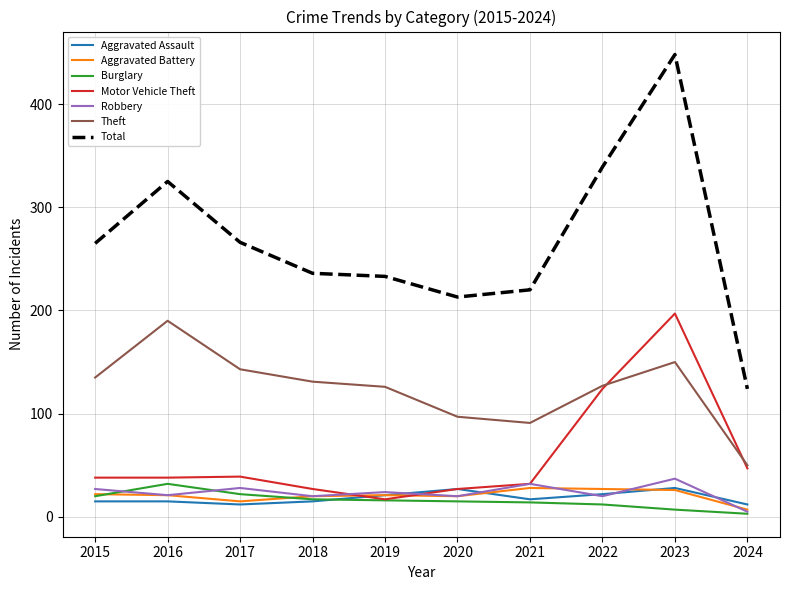

True or false: Total and Theft cross at least once.

False